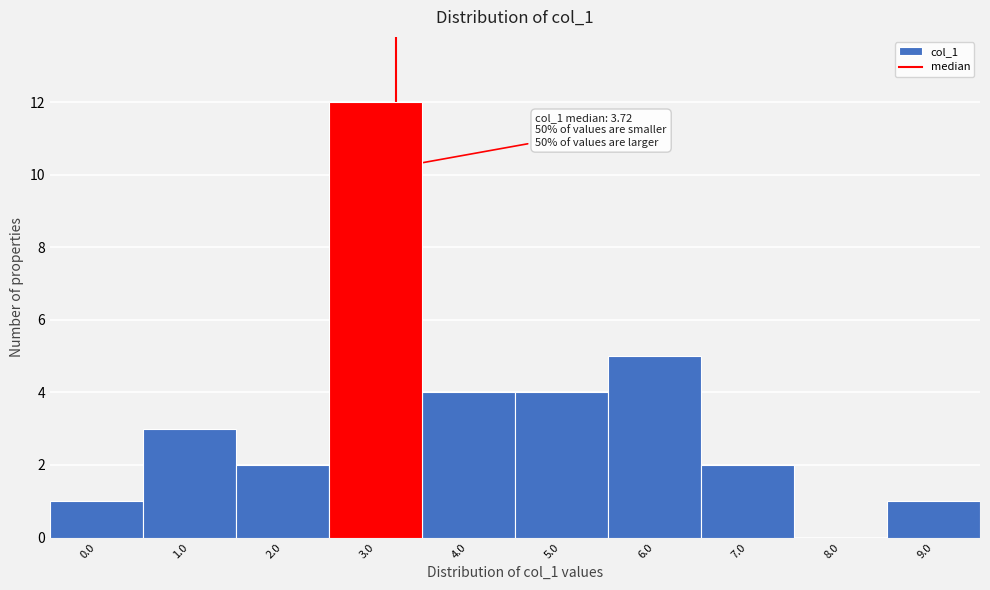

Reading right to left, list all the values displayed in this chart.

9.0=1	8.0=0	7.0=2	6.0=5	5.0=4	4.0=4	3.0=12	2.0=2	1.0=3	0.0=1